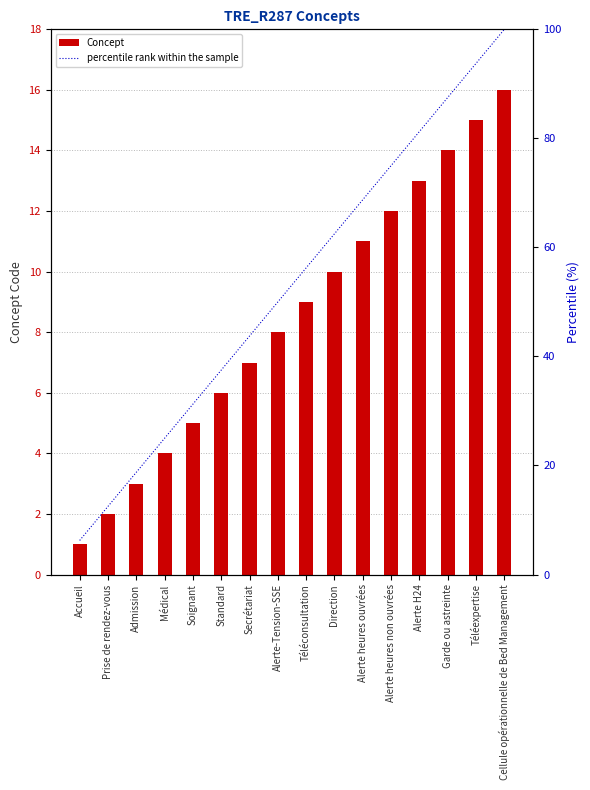

At which label does percentile rank within the sample first exceed 56?

Téléconsultation